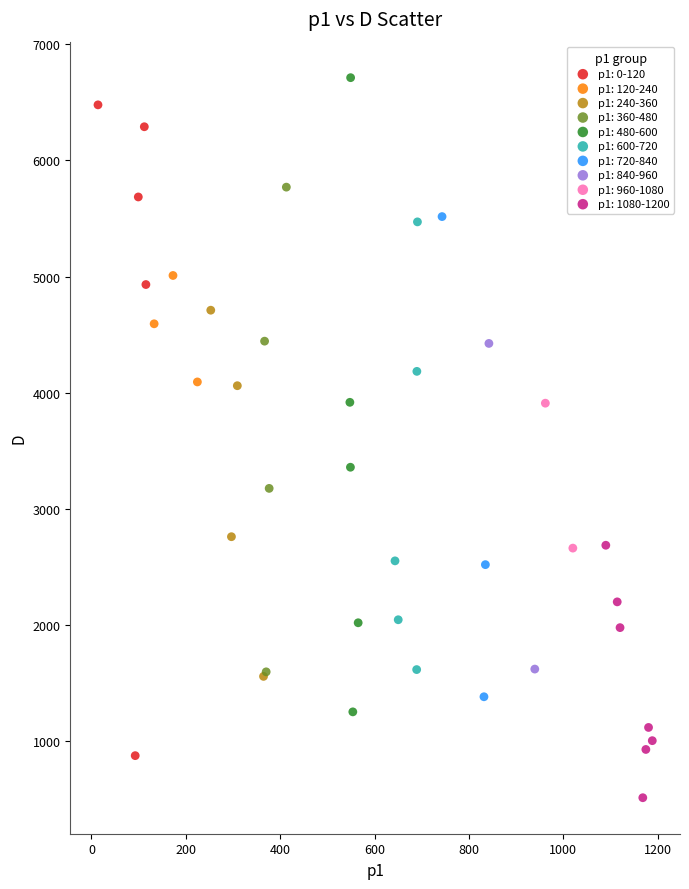

What are all the series names shown in the legend?

p1: 0-120, p1: 120-240, p1: 240-360, p1: 360-480, p1: 480-600, p1: 600-720, p1: 720-840, p1: 840-960, p1: 960-1080, p1: 1080-1200